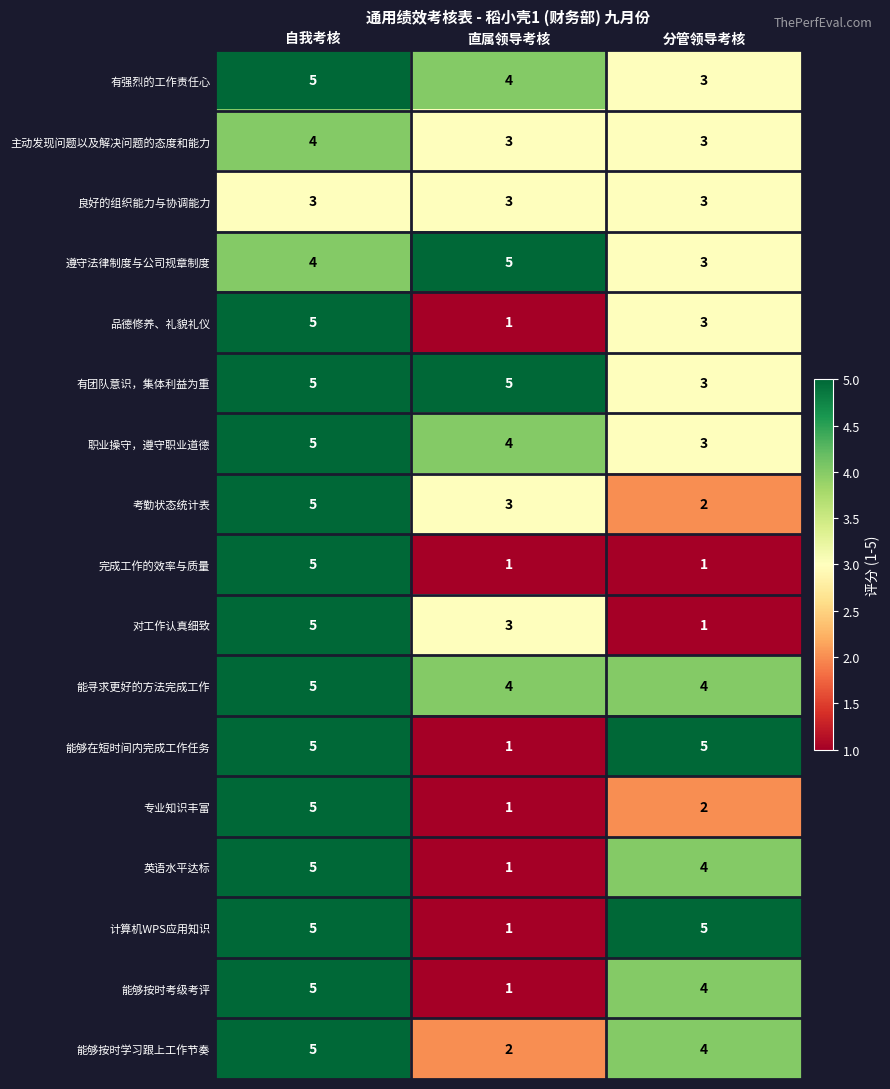

Is it true that 职业操守，遵守职业道德 equals 3 at 分管领导考核?

True